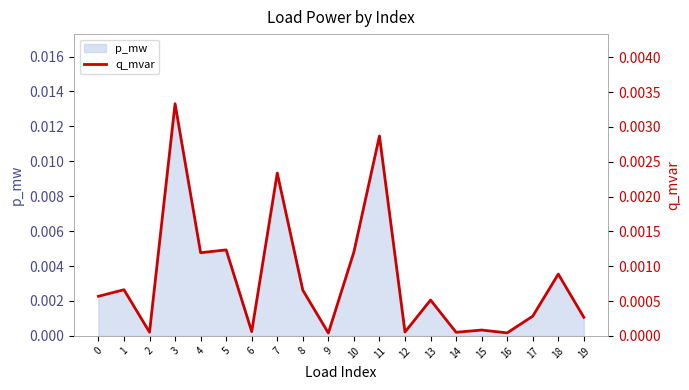

Between 9 and 6, which is larger?

6